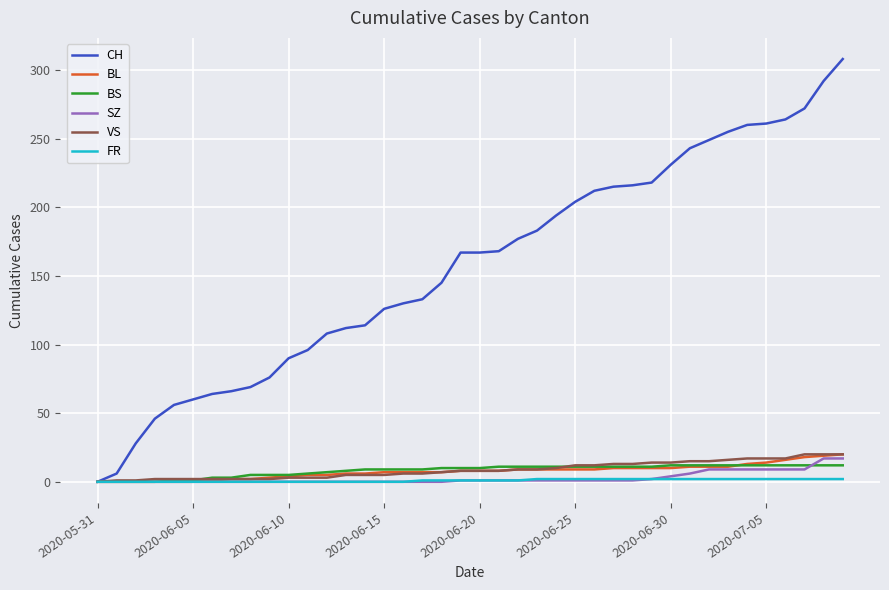

Which series has the largest total across all categories?

CH